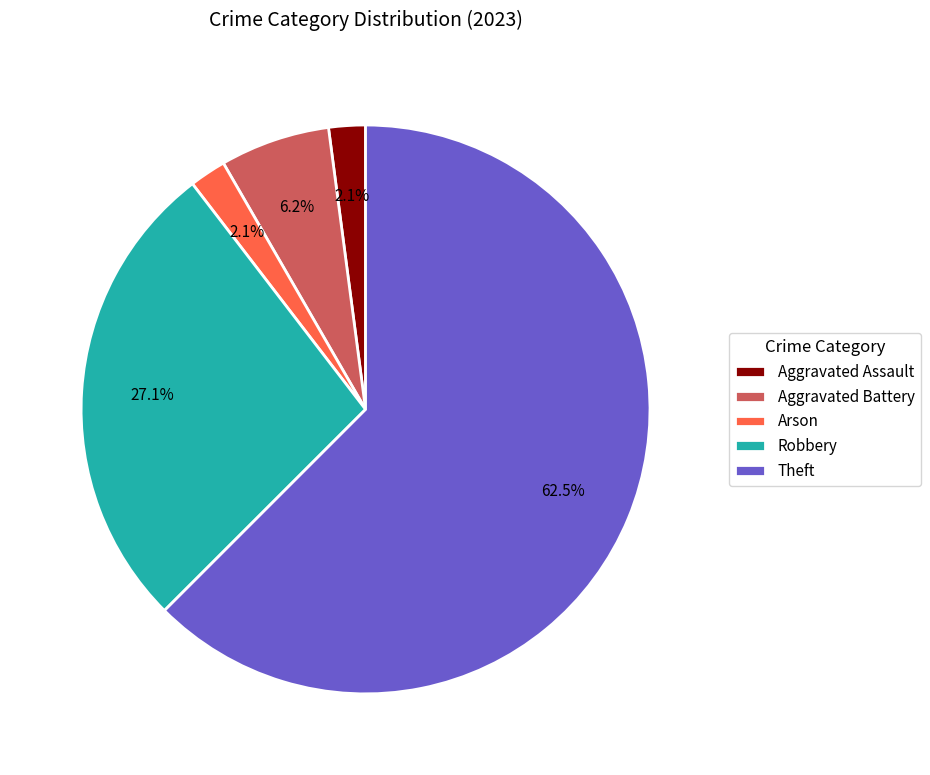

The Aggravated Battery slice represents 6% of the pie. True or false?

True